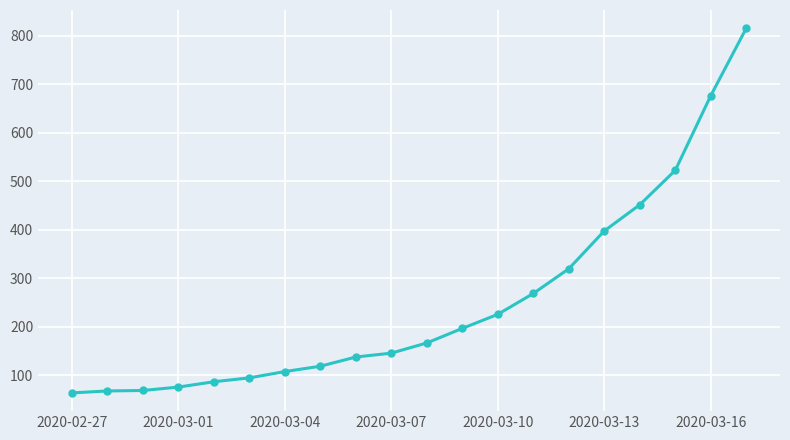

What is the value of the 8th point from the left?

119